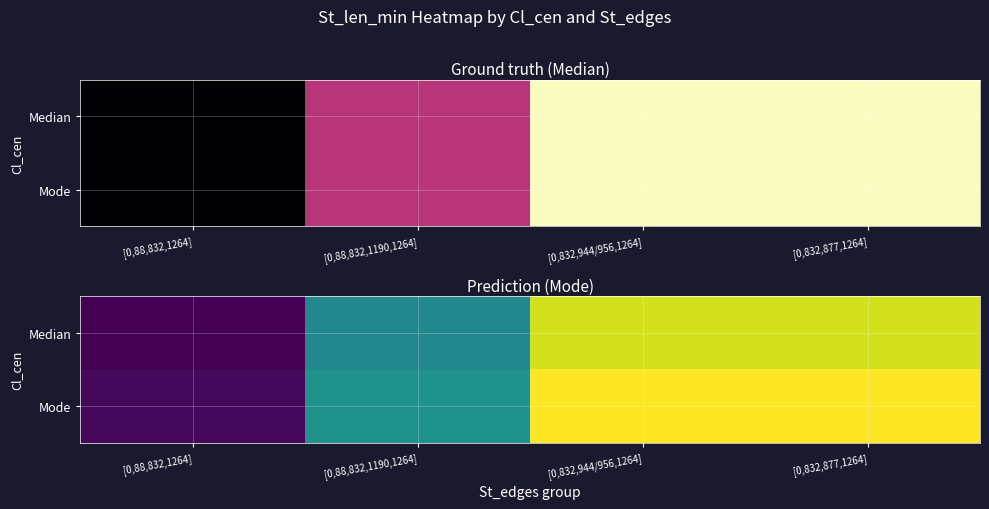

True or false: Median has a value of 57 at [0,88,832,1264].

False